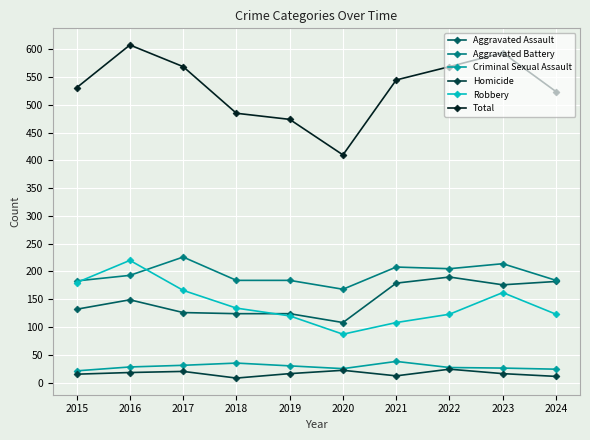

Which series has the widest spread of values?

Total